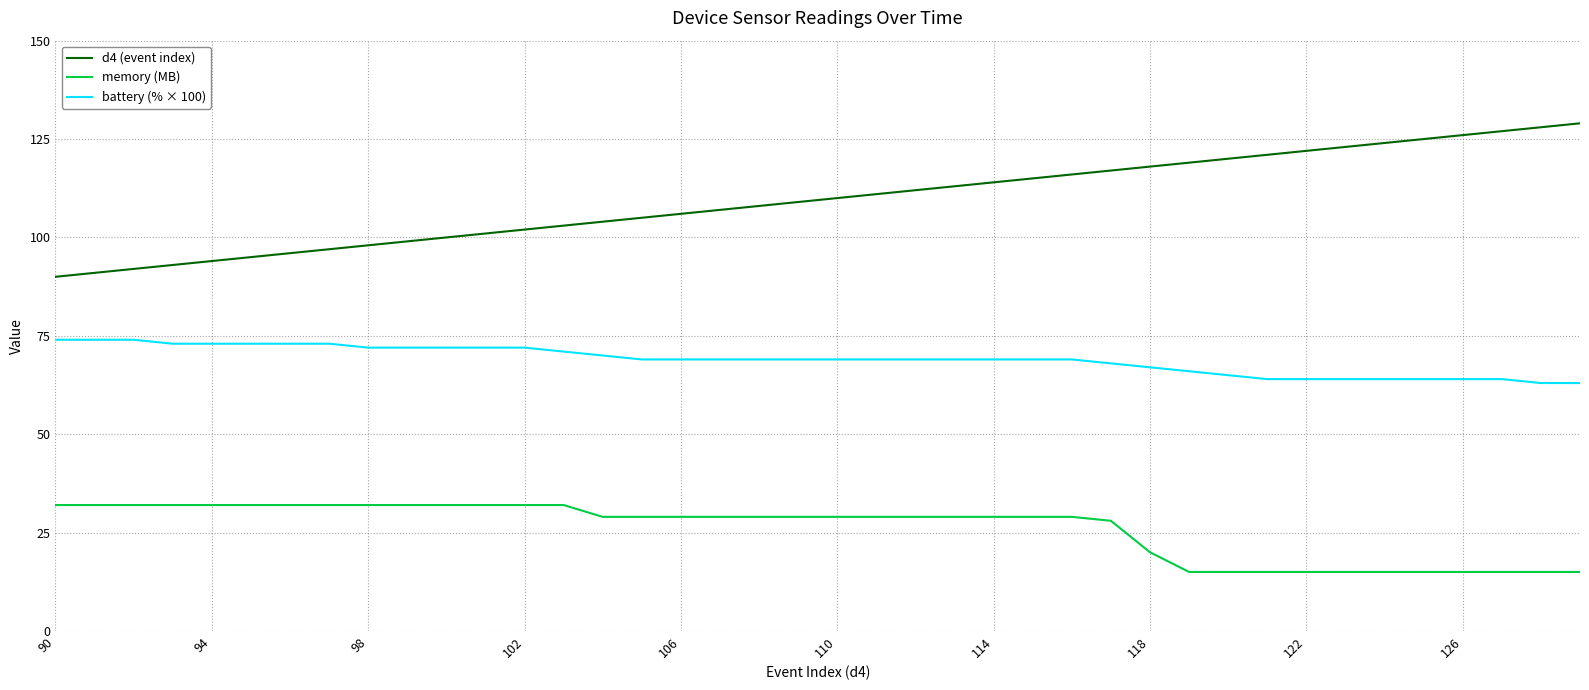

List the series in order of their peak value, highest first.

d4 (event index), battery (% × 100), memory (MB)